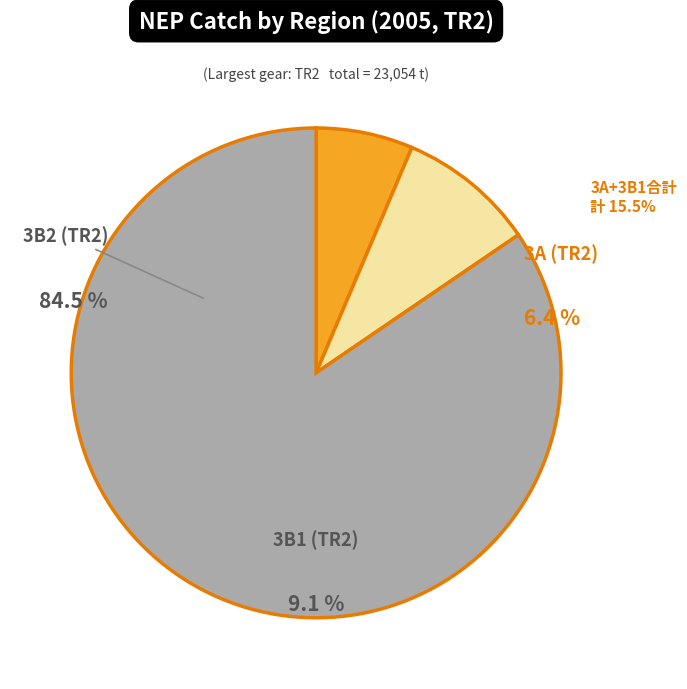

Which slice is the largest?

3B2 (TR2)